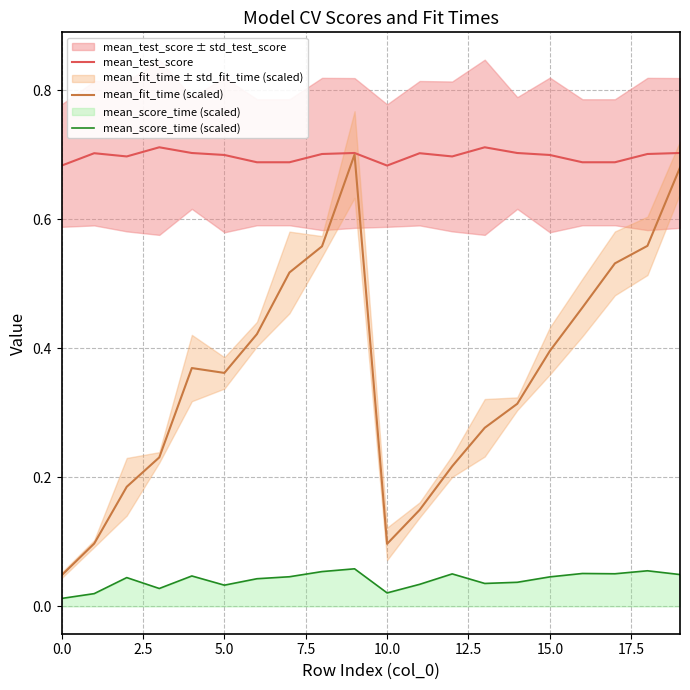

How many interior local valleys does the mean_score_time (scaled) series have?

5